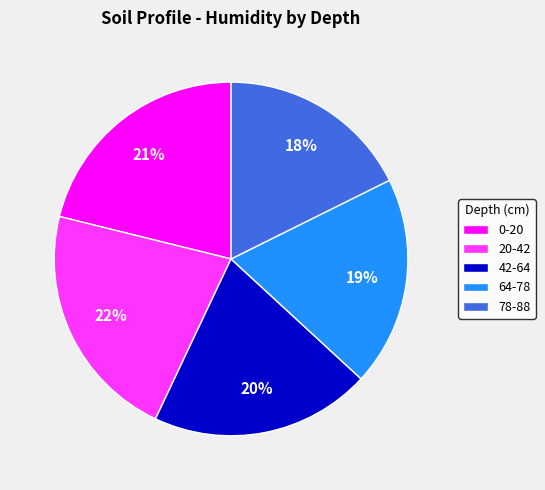

Rank the categories by value from lowest to highest.

78-88, 64-78, 42-64, 0-20, 20-42